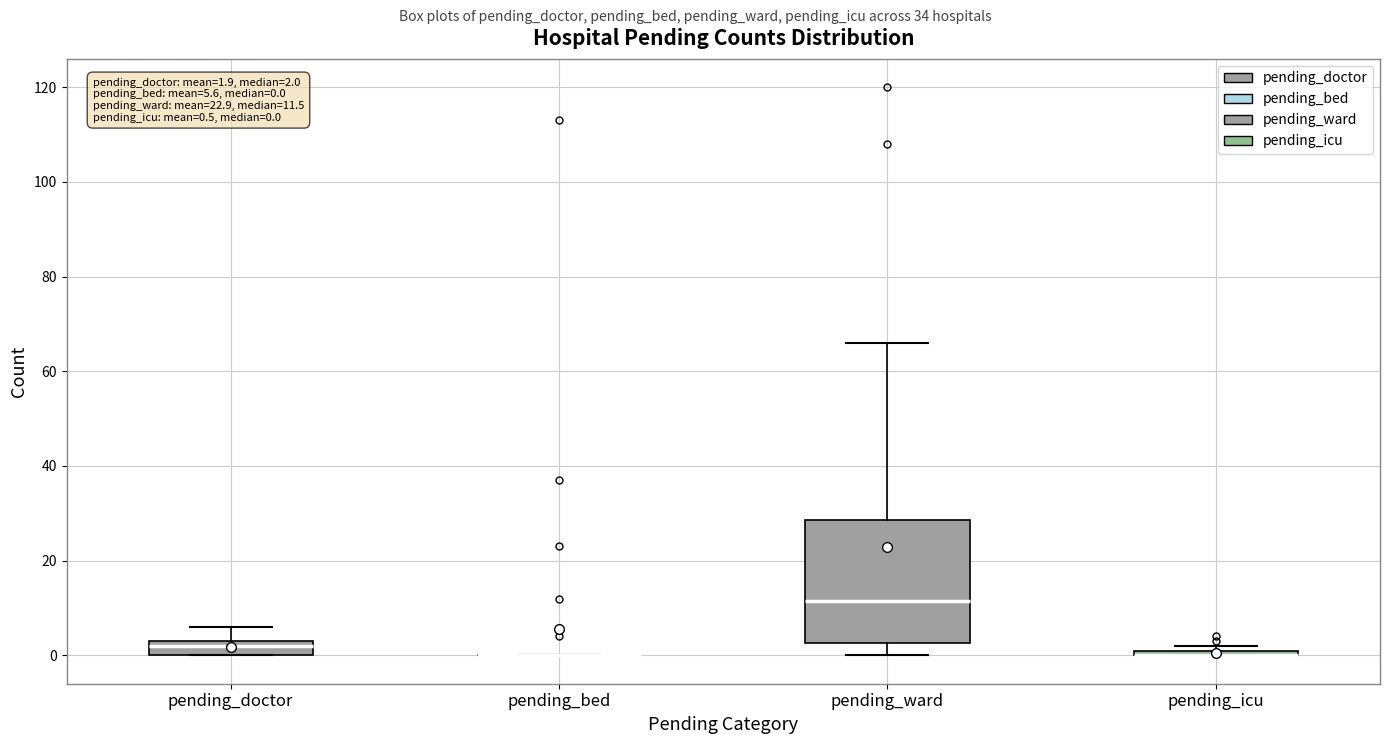

Comparing the boxes themselves (not the whiskers), which one is the tallest?

pending_ward